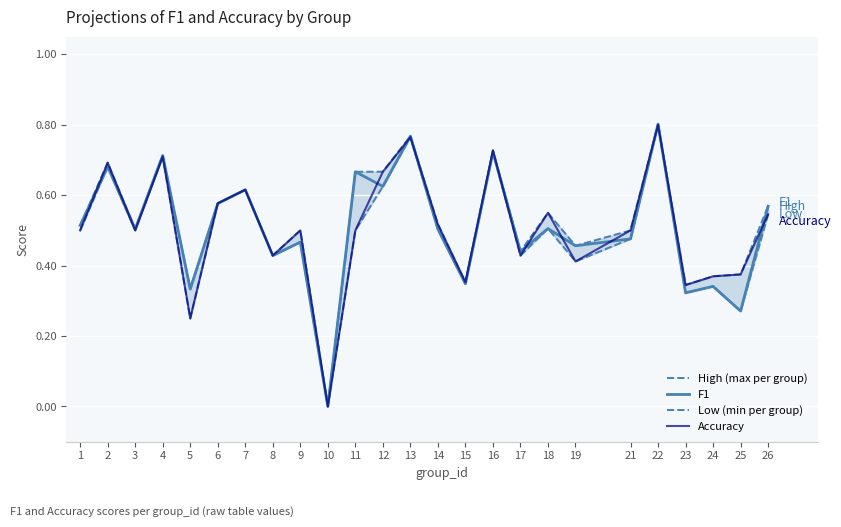

True or false: Accuracy has a value of 0.4 at 19.

True